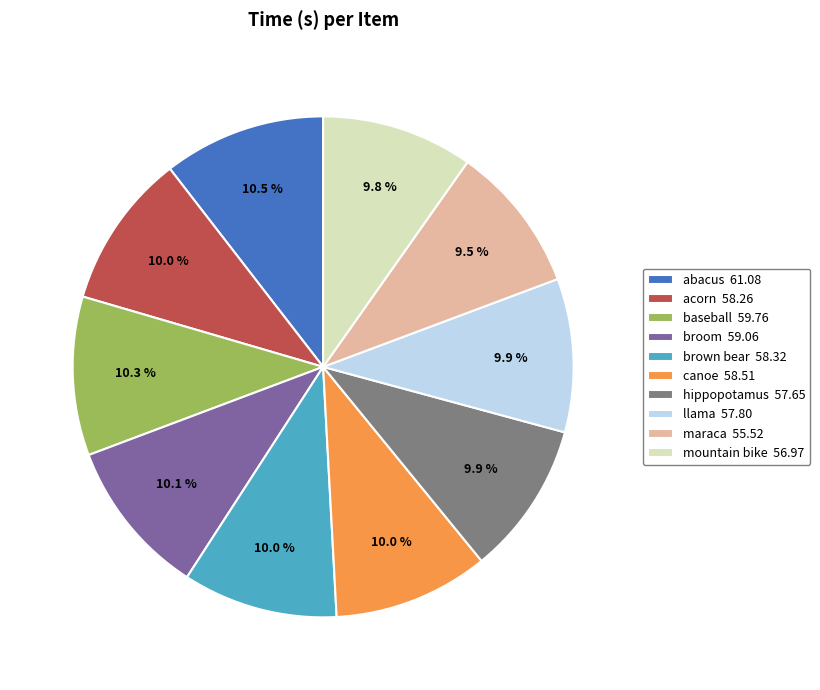

Approximately how many times larger is the value at acorn compared to llama?

1.0